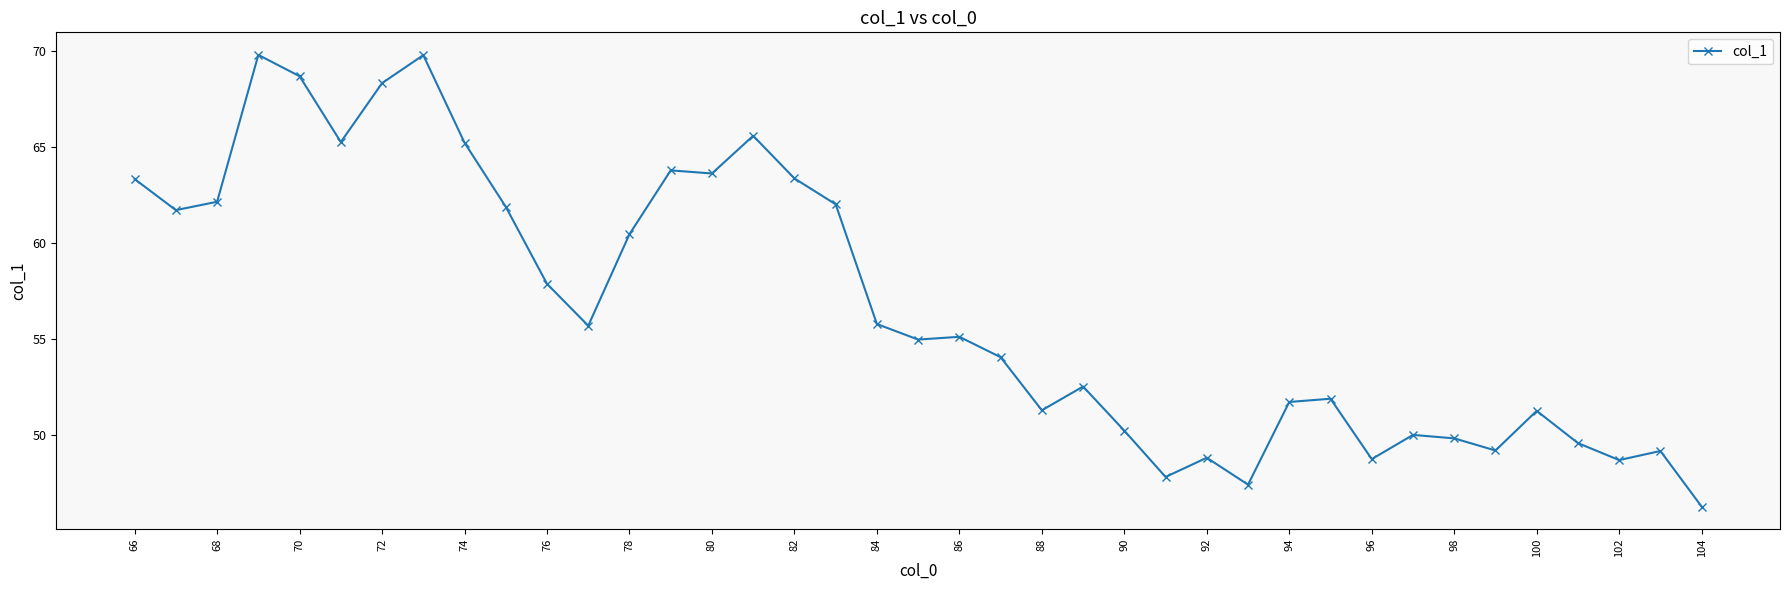

What is the smallest value displayed?

46.3